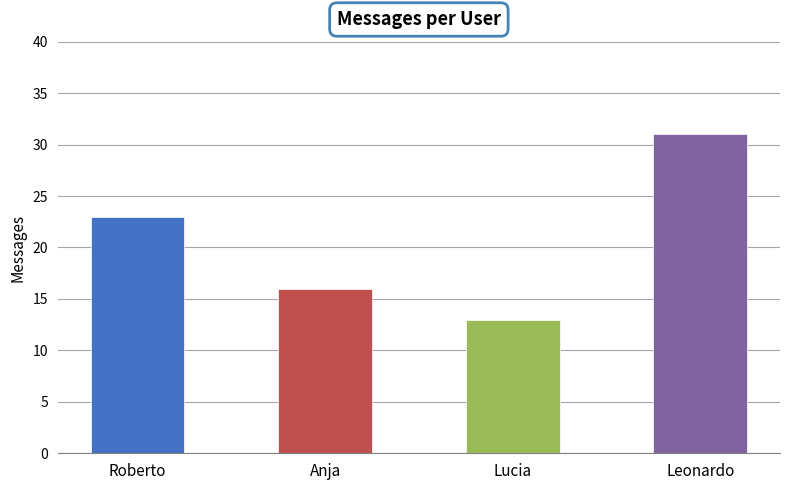

What is the greatest value displayed?

31